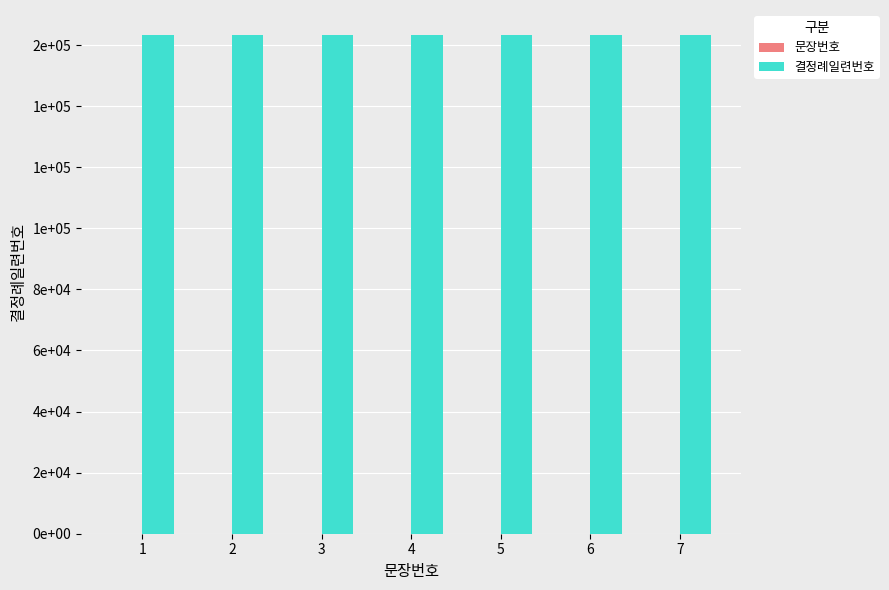

Are the bars horizontal?

No